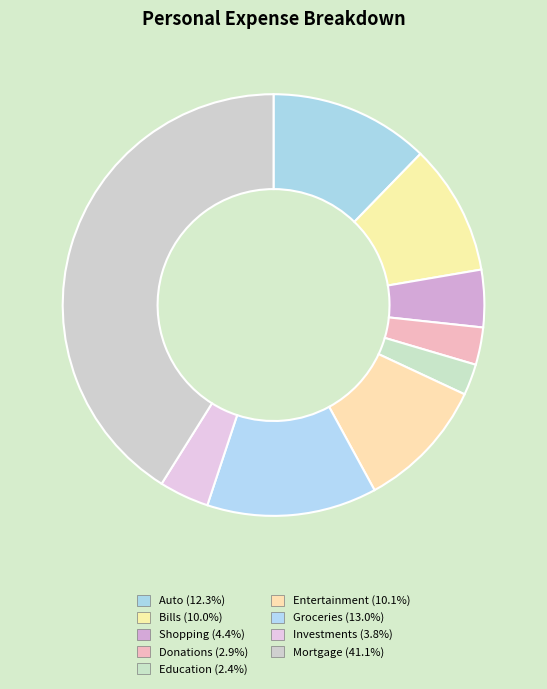

How many segments does this pie chart have?

9